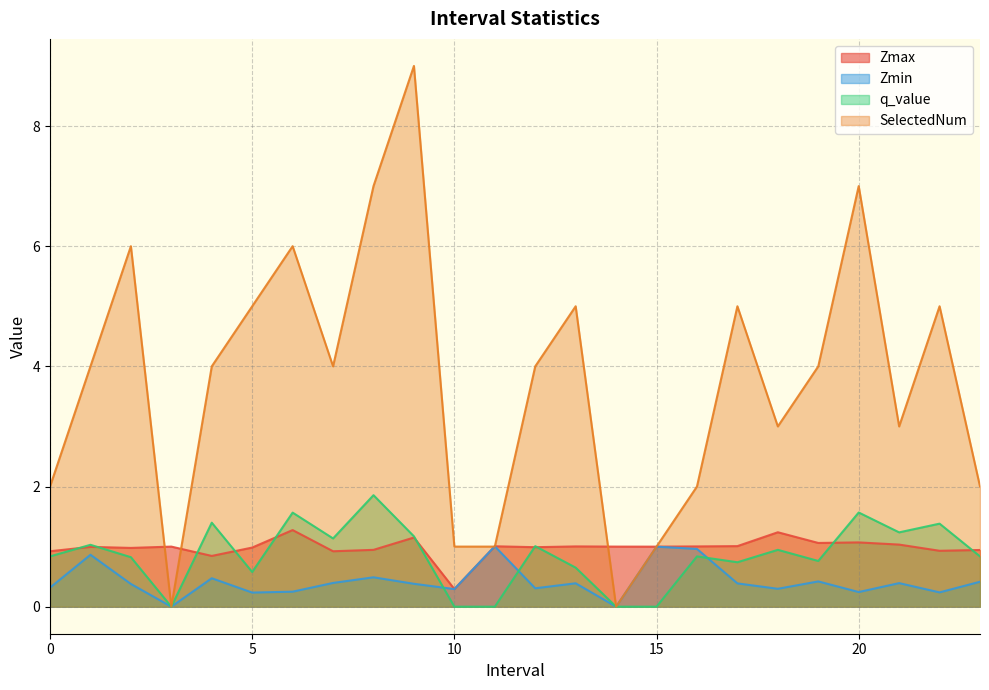

Which series changed the most between 4.0 and 5.0?

SelectedNum